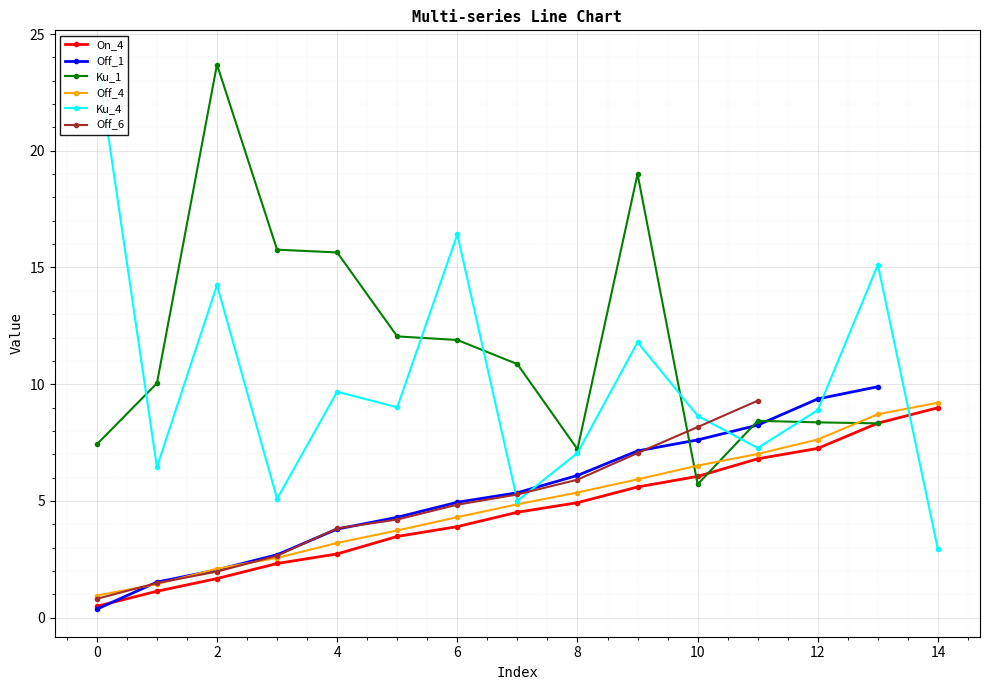

Is it true that On_4 equals 3.1 at 12?

False